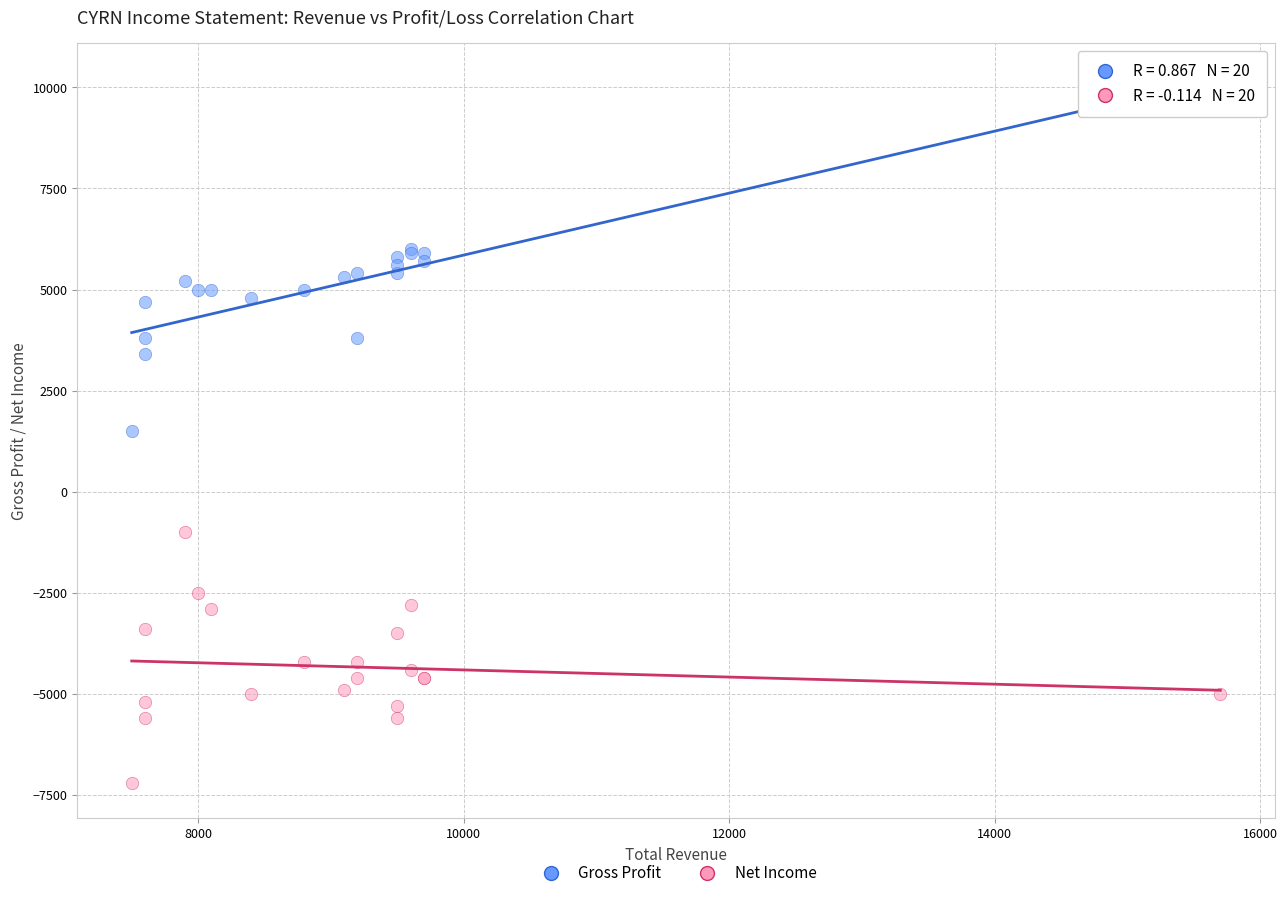

What is the X range (max minus min) for the scatter plot?

8200